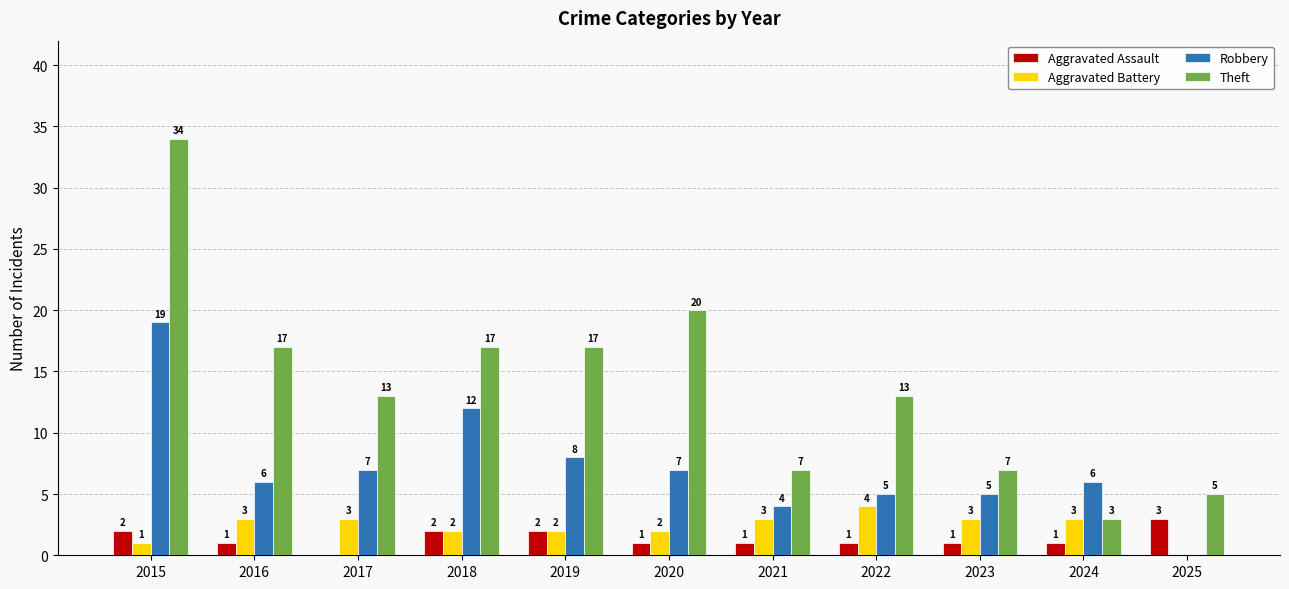

True or false: Robbery has a value of 30 at 2015.

False